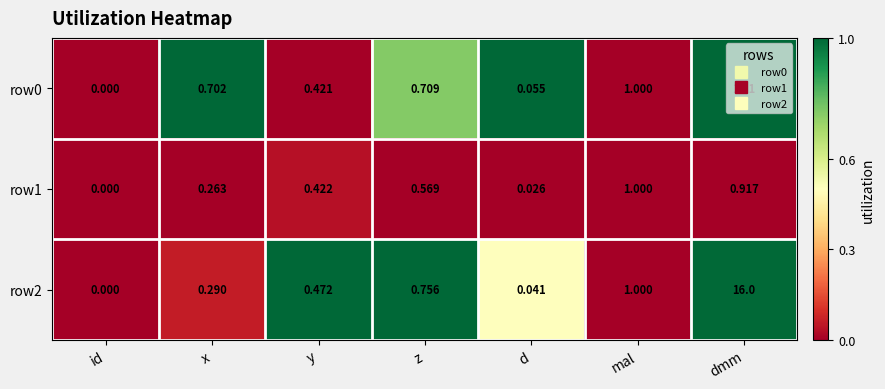

Which category has the lowest value in the row1 series?

id